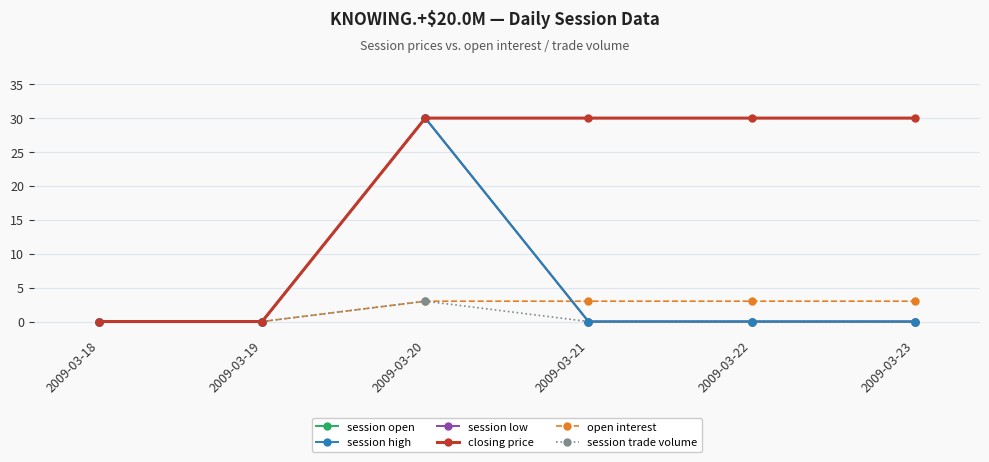

Is it true that closing price equals 30 at 2009-03-20?

True